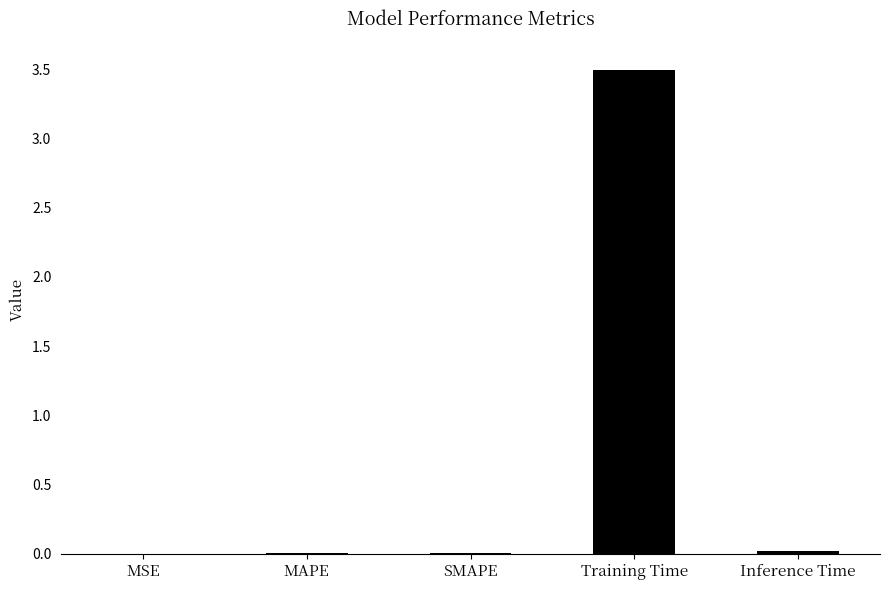

Which has a higher value, Training Time or Inference Time?

Training Time